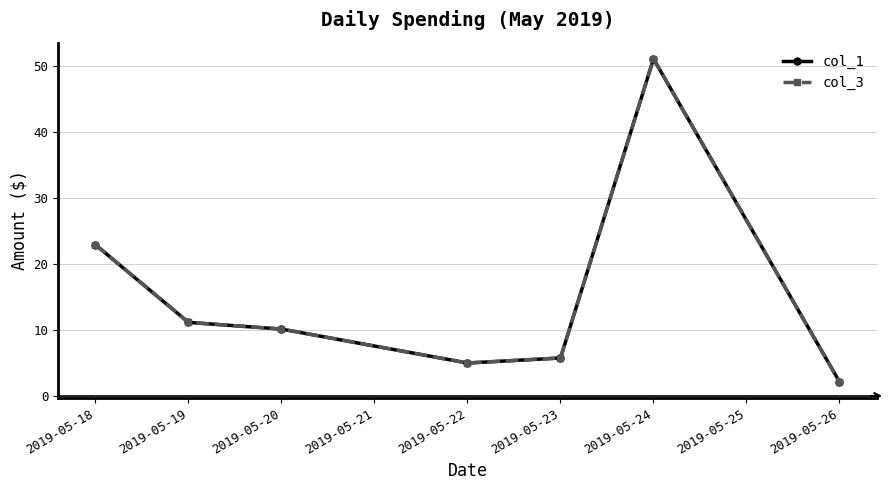

Which series has the largest total across all categories?

col_1